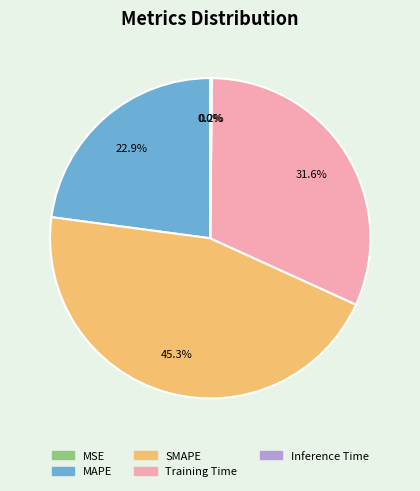

Which category has the biggest portion of the pie?

SMAPE